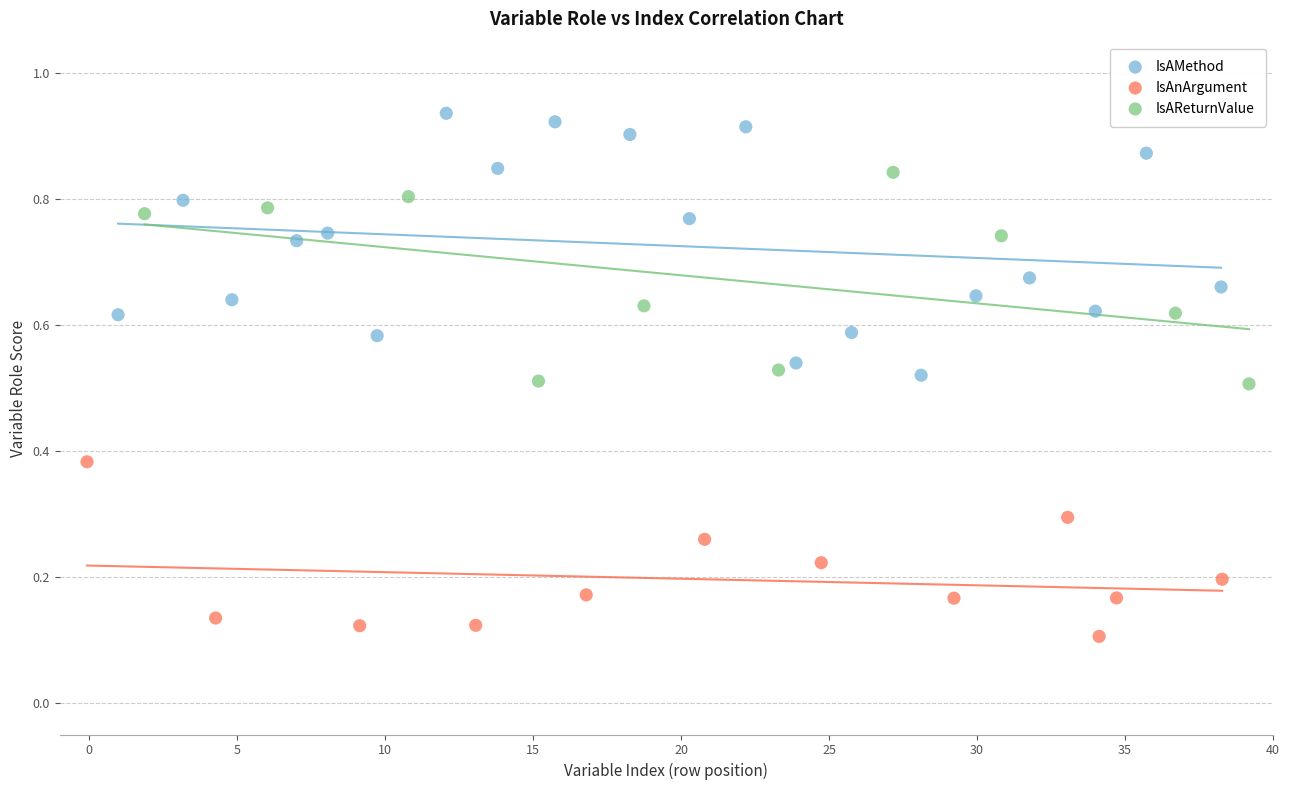

Which series contains the highest Y value?

IsAMethod